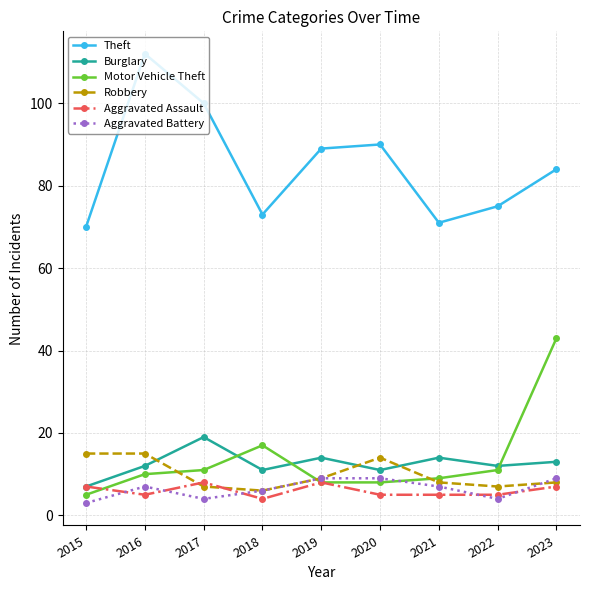

Read the Theft value at 2022.

75